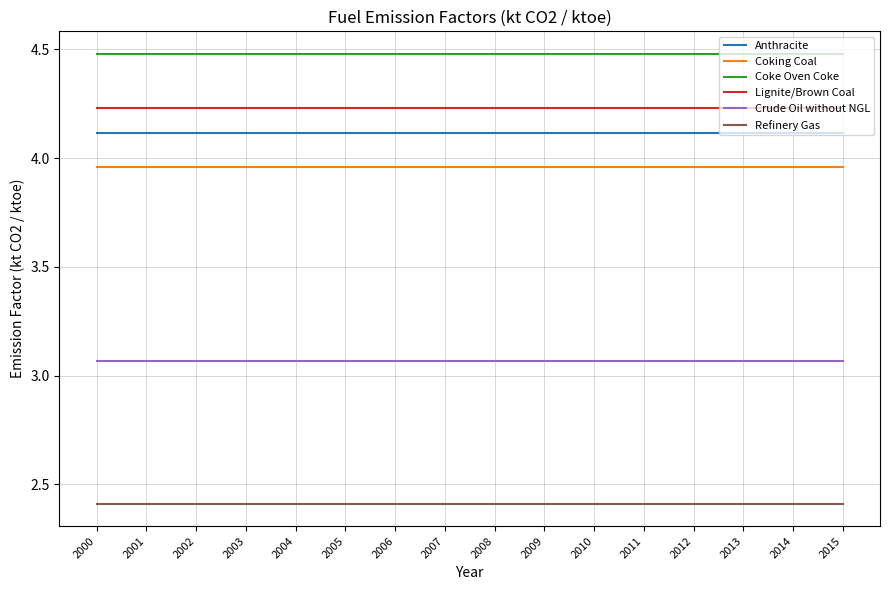

Read the Anthracite value at 2015.

4.1